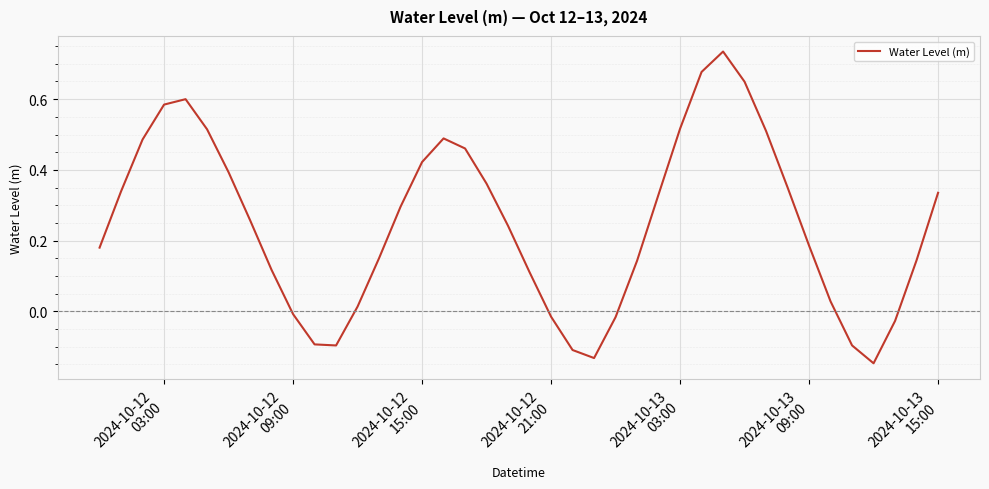

How many lines are shown in the chart?

1